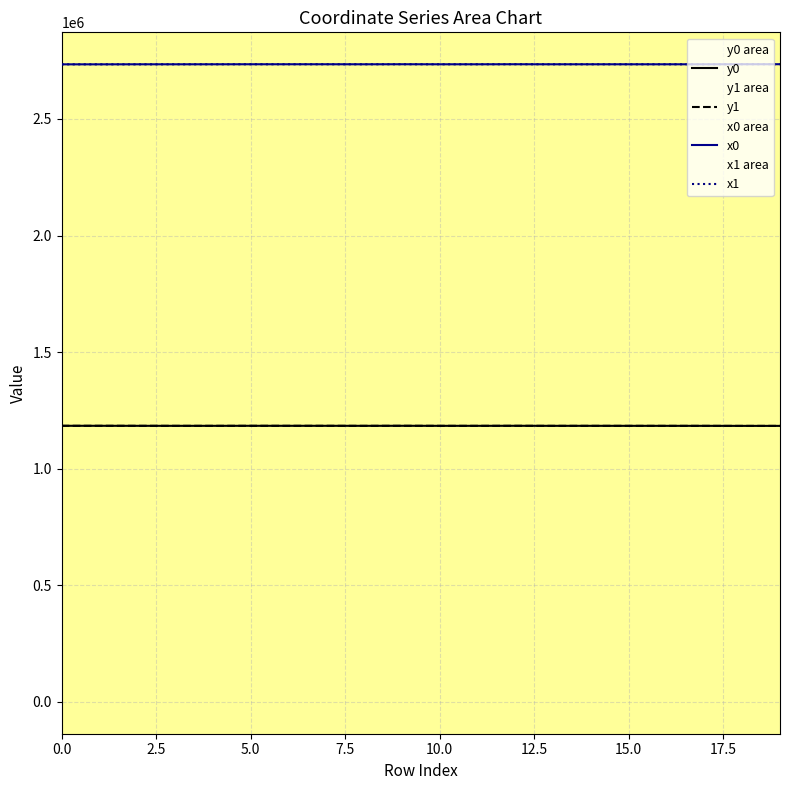

What is the highest value of the y1 series?

1183969.0